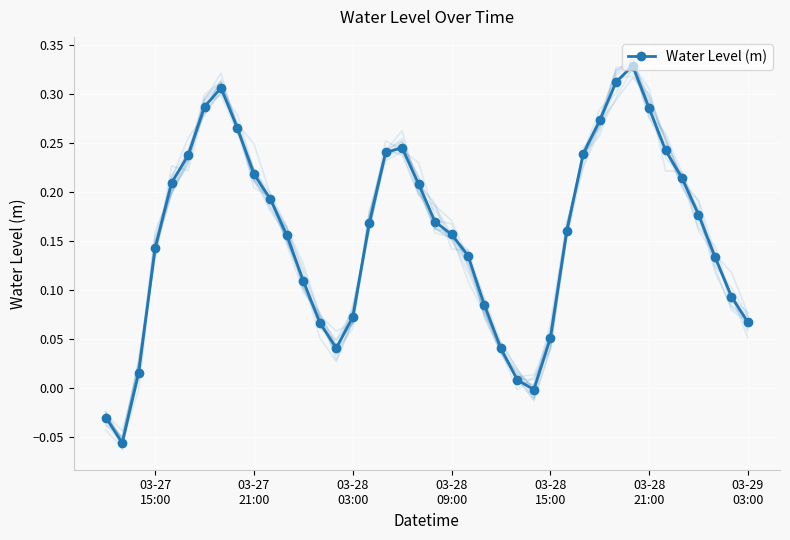

True or false: Water Level (m) has more than 2 points higher than both neighbors.

True